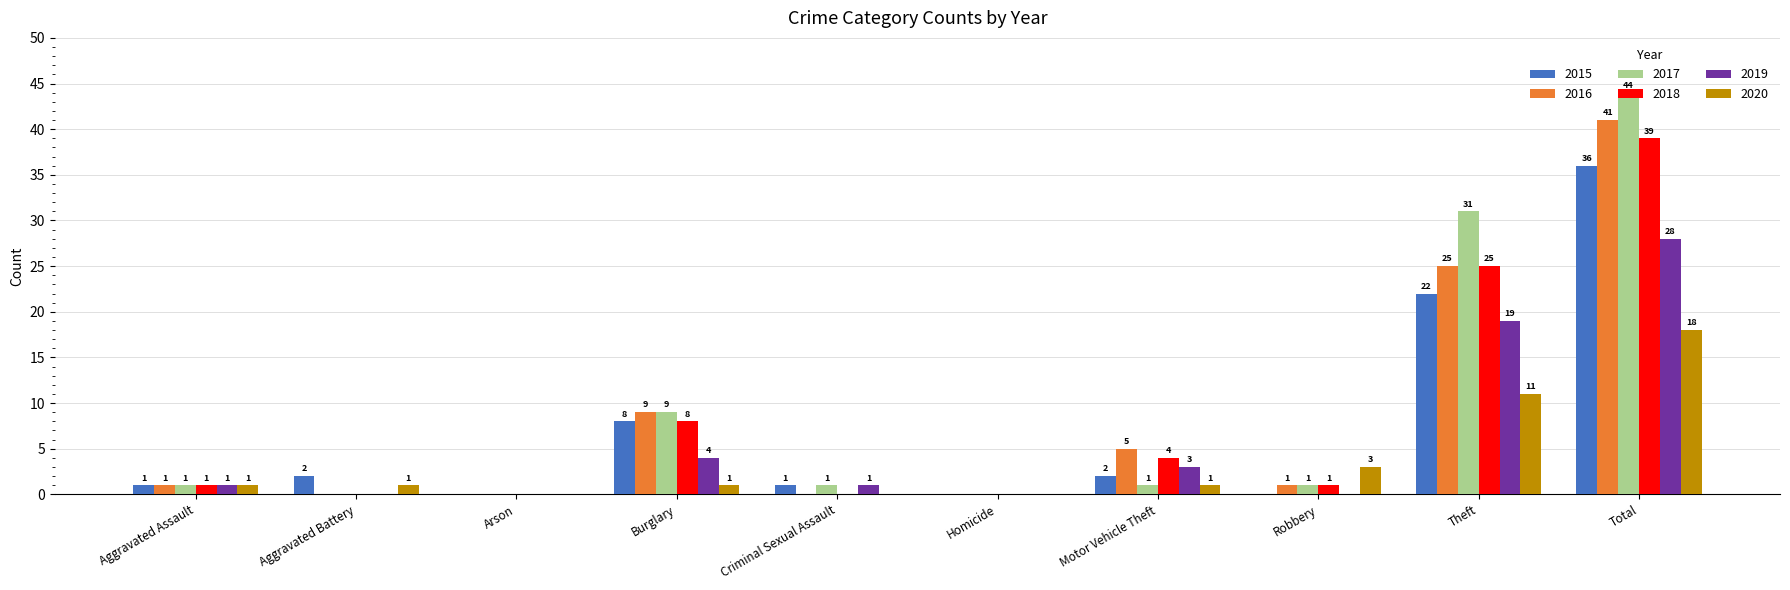

What is the sum of all 2015 values?

72